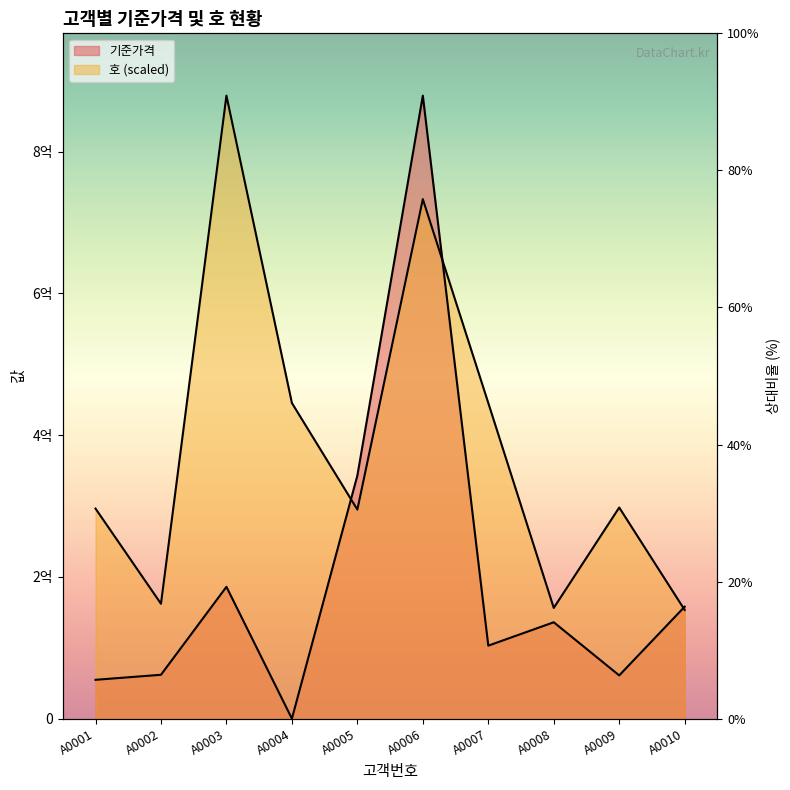

Reading left to right, extract all data points from this chart.

기준가격: 54800000.0	61900000.0	186000000.0	0.0	343000000.0	879000000.0	103000000.0	136000000.0	61000000.0	158000000.0
호: 296406976.7	162074750.8	879000000.0	445340531.6	294946843.9	732986711.0	445340531.6	156234219.3	297867109.6	153313953.5